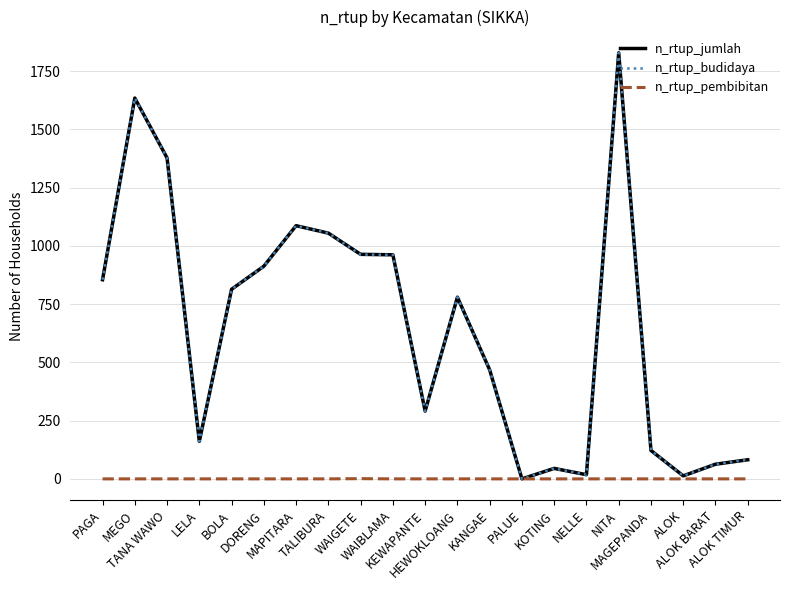

What is the maximum value for n_rtup_budidaya?

1829